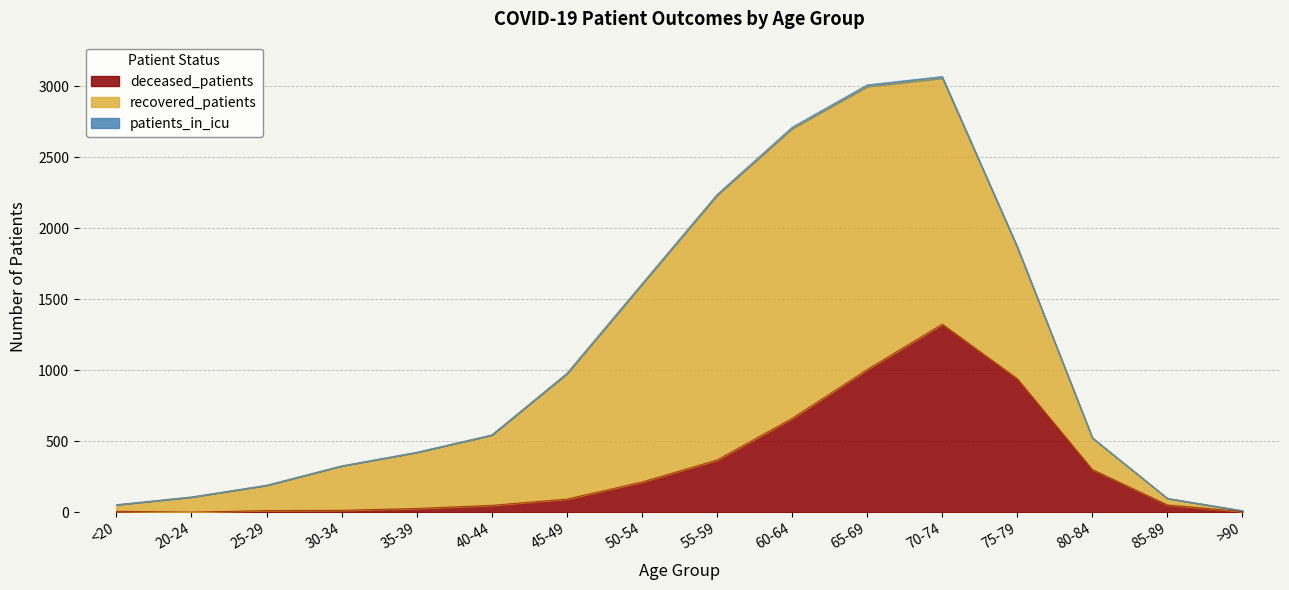

What is the sum of the deceased_patients values at 20-24 and <20?

6